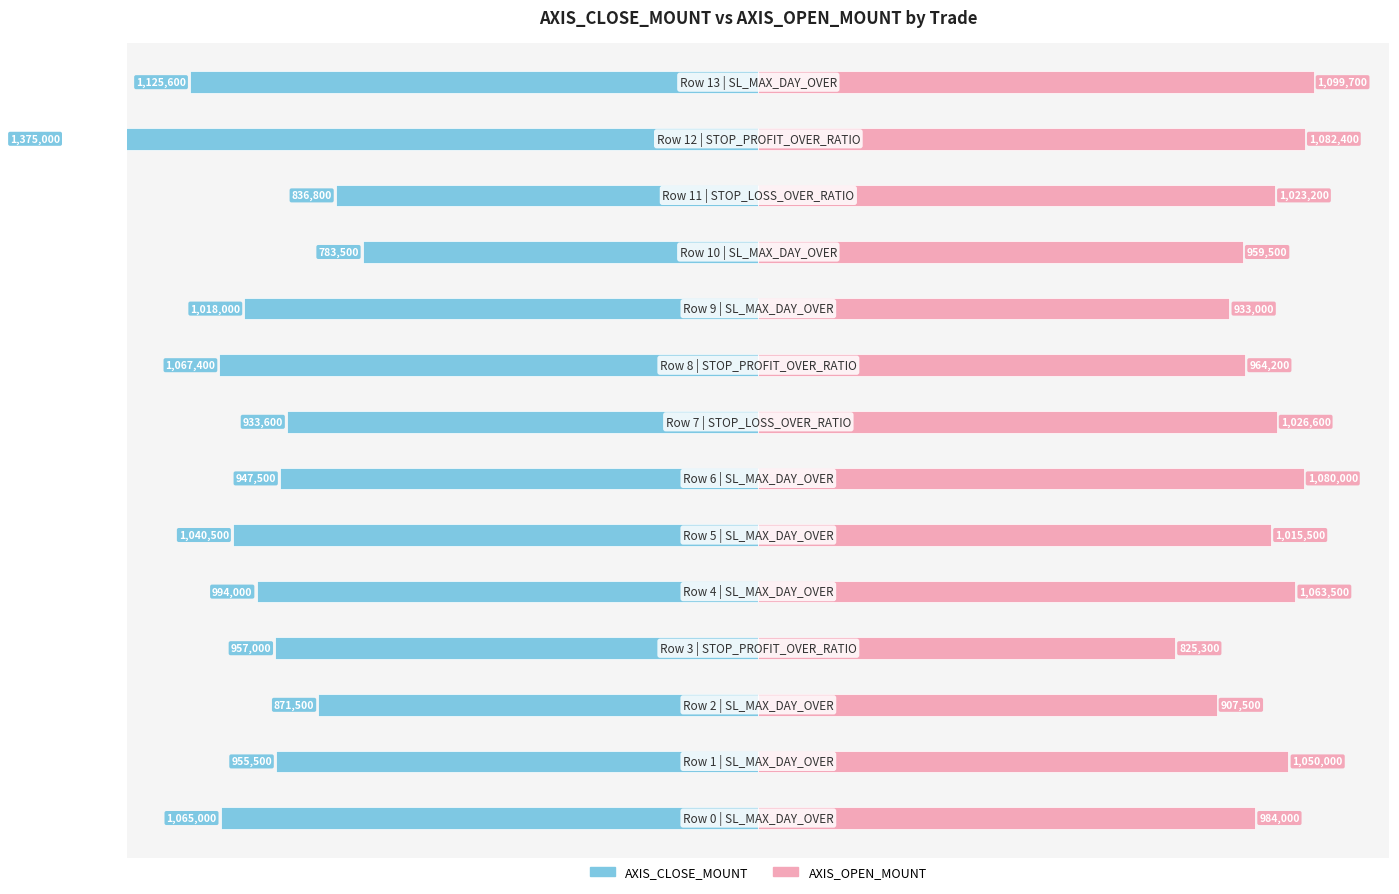

Does the chart contain stacked bars?

No